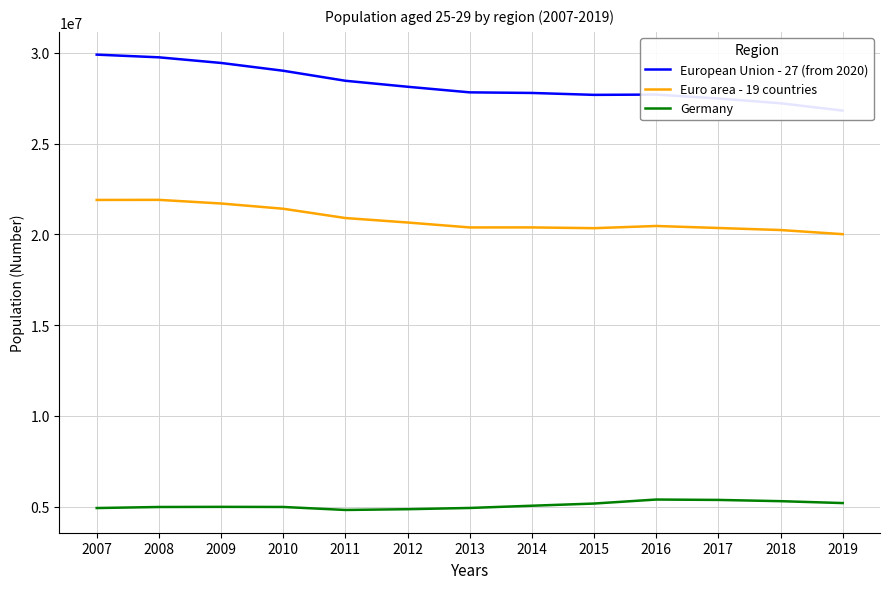

What is the sum of the Euro area - 19 countries values at 2011 and 2013?

41284220